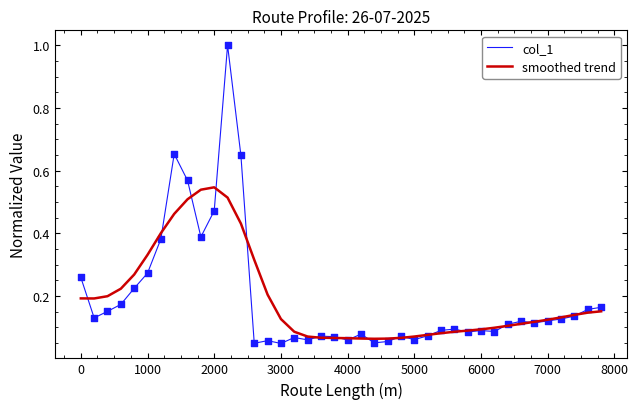

At how many categories does at least one series exceed 0?

40